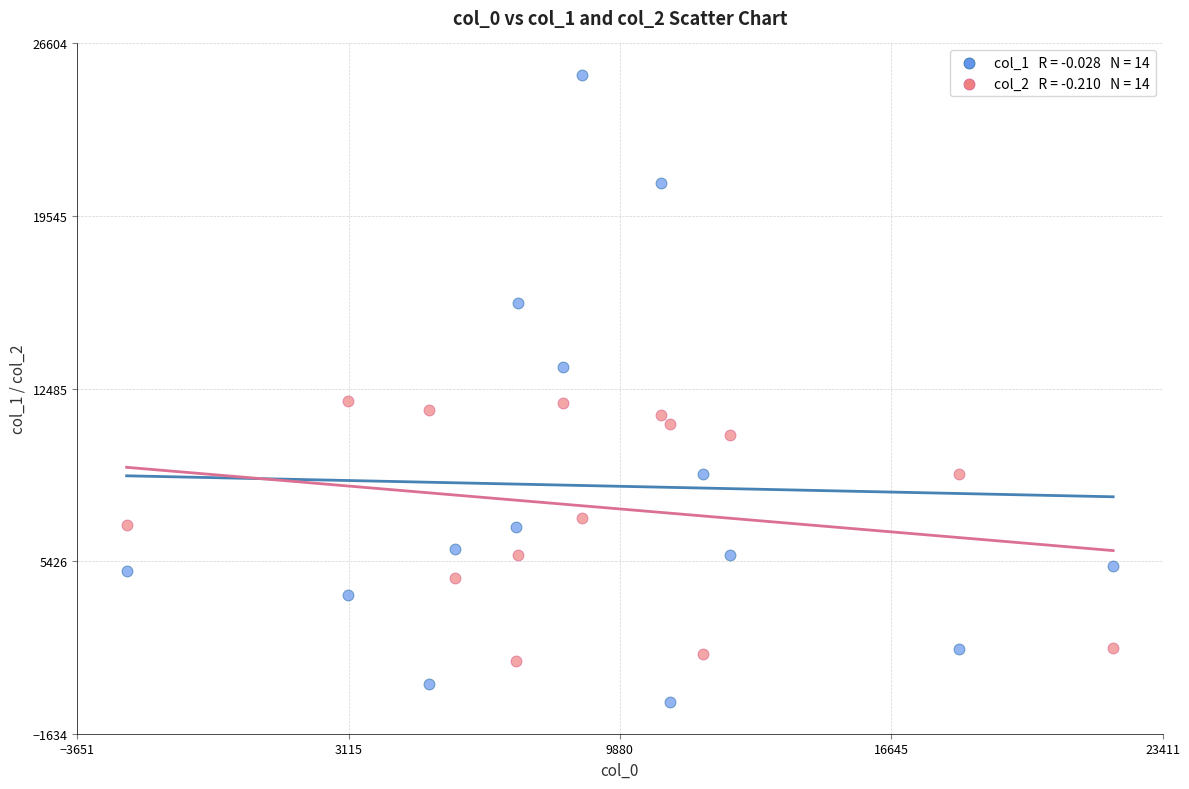

Across all data points, what is the range of Y values (max minus min)?

25671.4